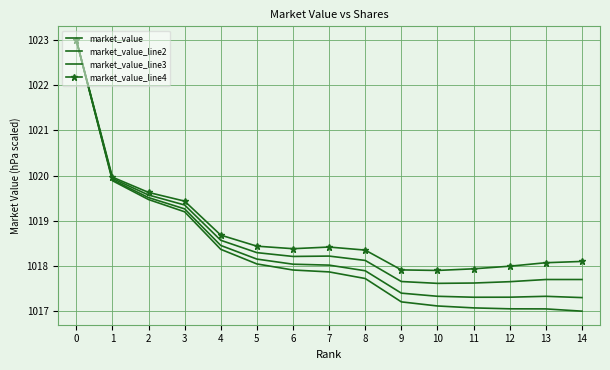

What is the value of the market_value point at the 1st from the left?

1023.0